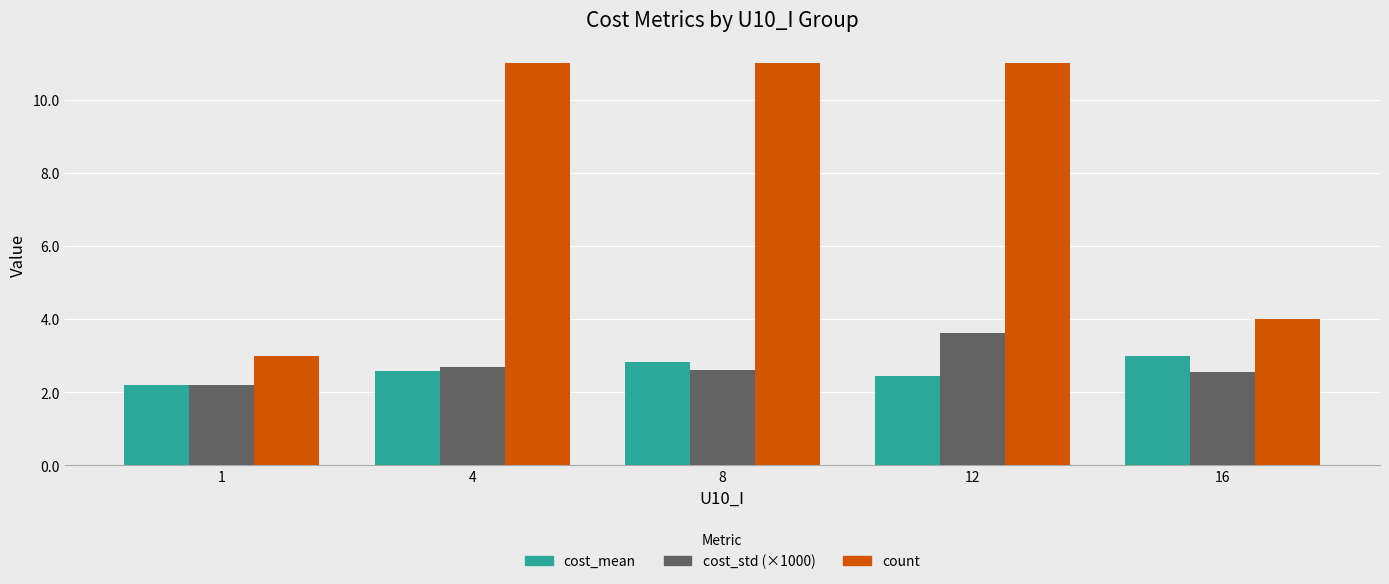

What is the total value across all series at 16?

9.5